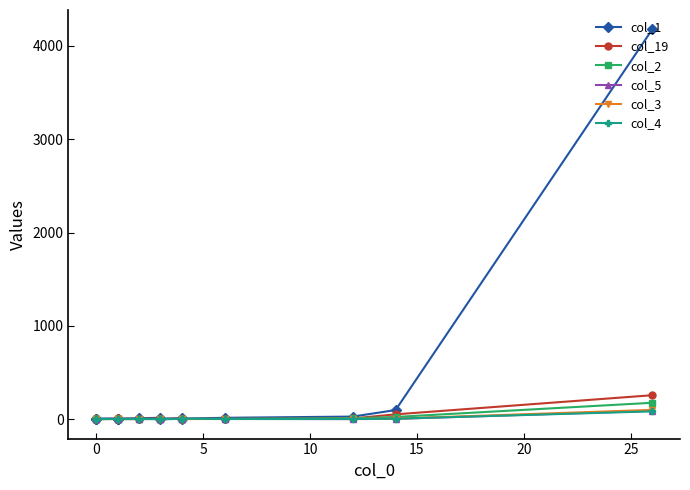

How many values in the col_4 series exceed 1?

5